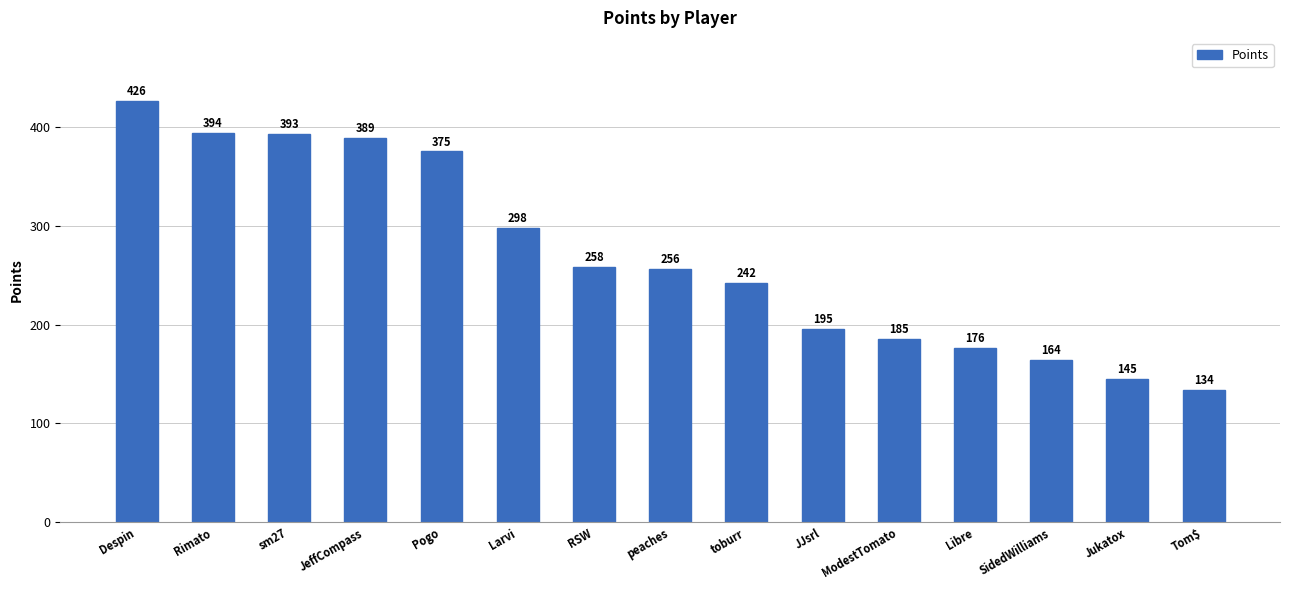

The value at Rimato is 394. True or false?

True